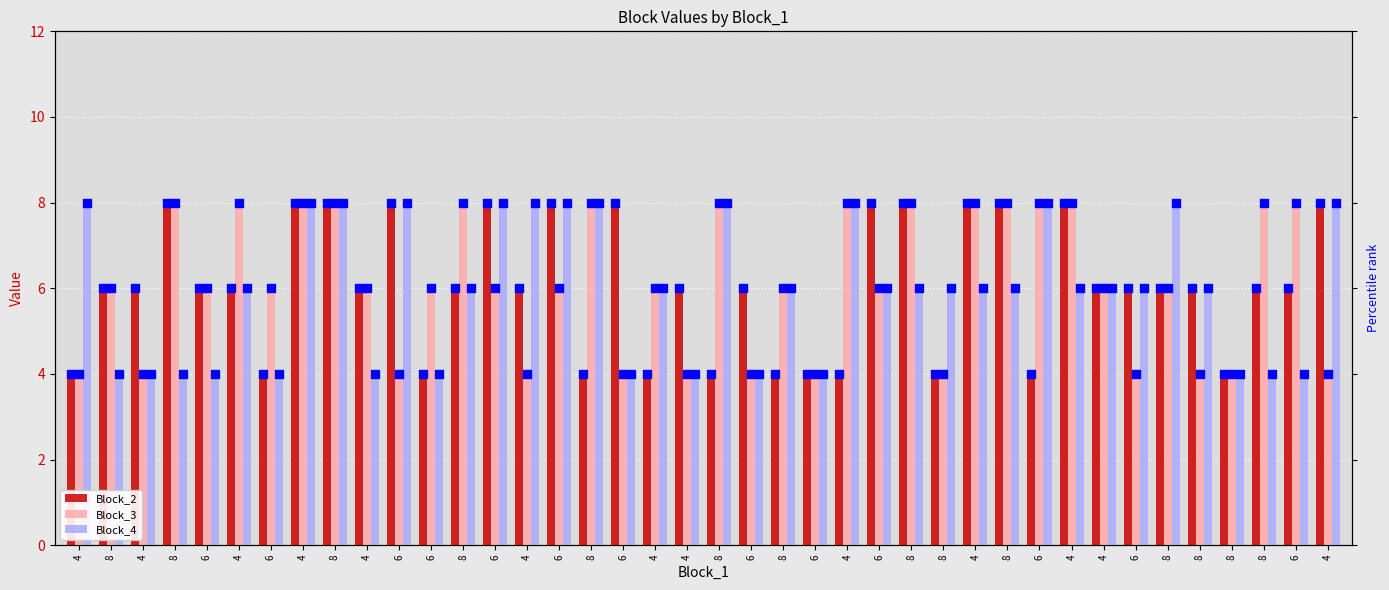

At how many categories does at least one series exceed 4?

38